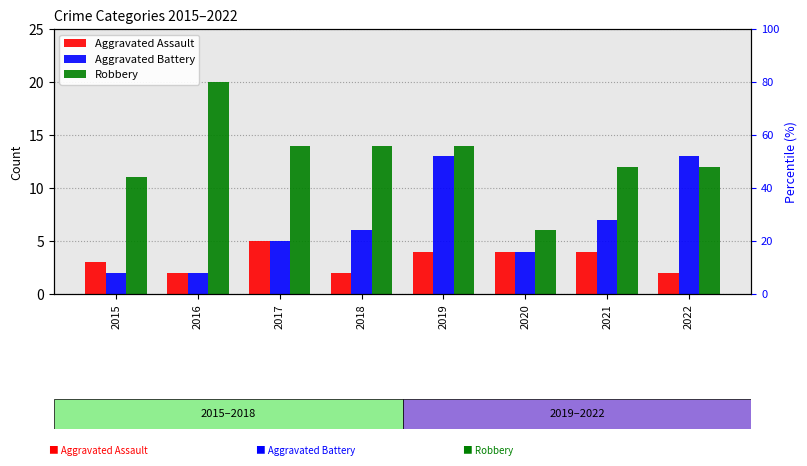

How many bars are there in each group?

3